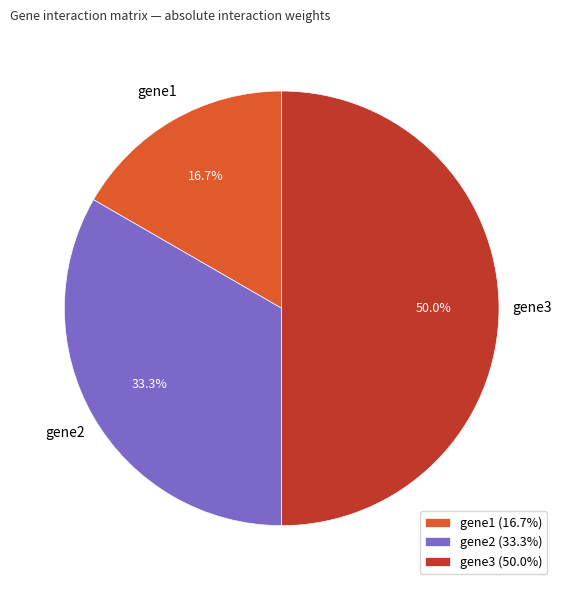

To the nearest percent, what is the average slice percentage?

33%